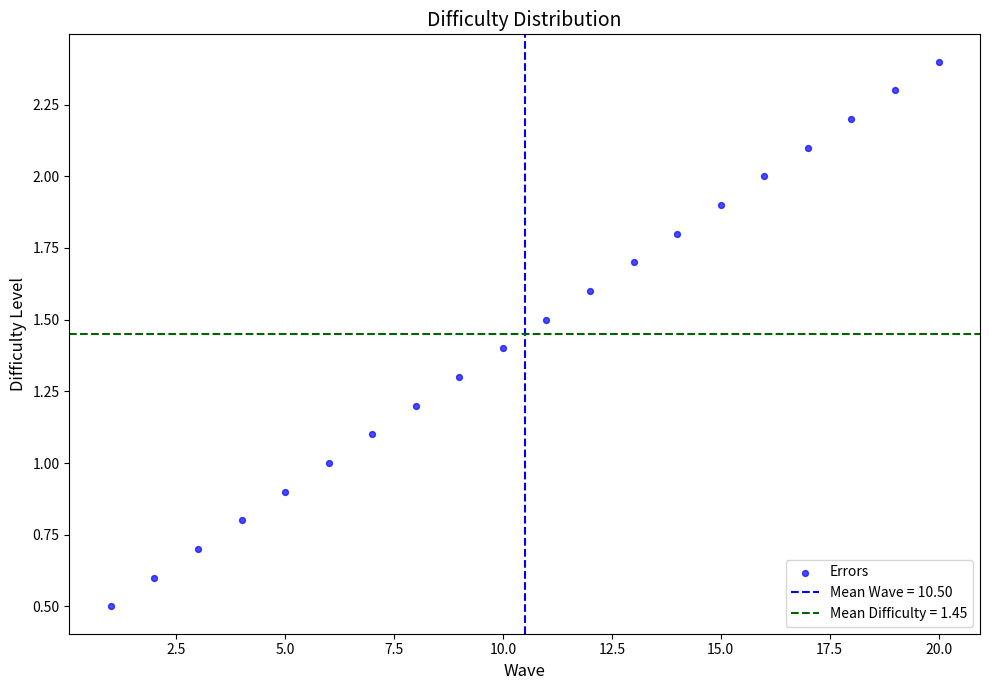

What is the range of X values (max minus min)?

19.0